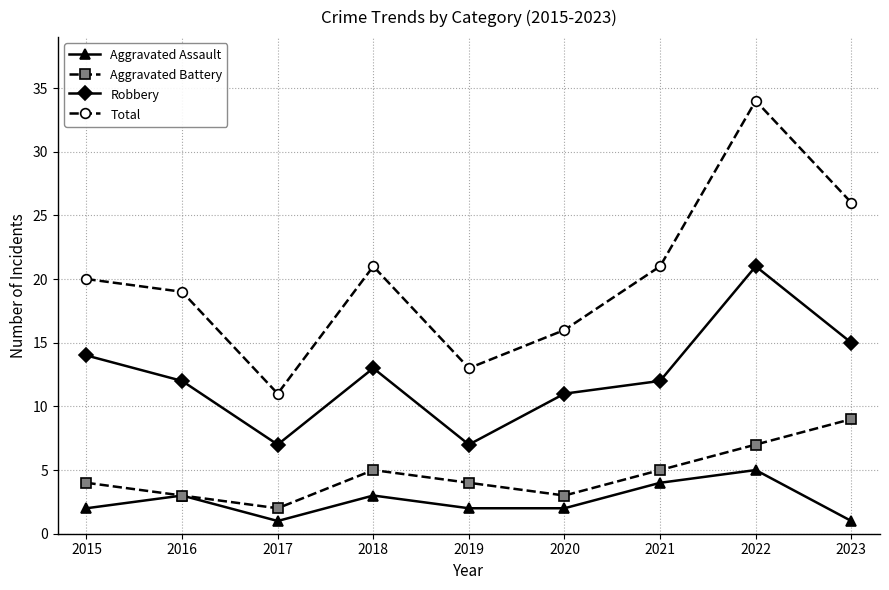

True or false: Total and Aggravated Battery intersect in this chart.

False